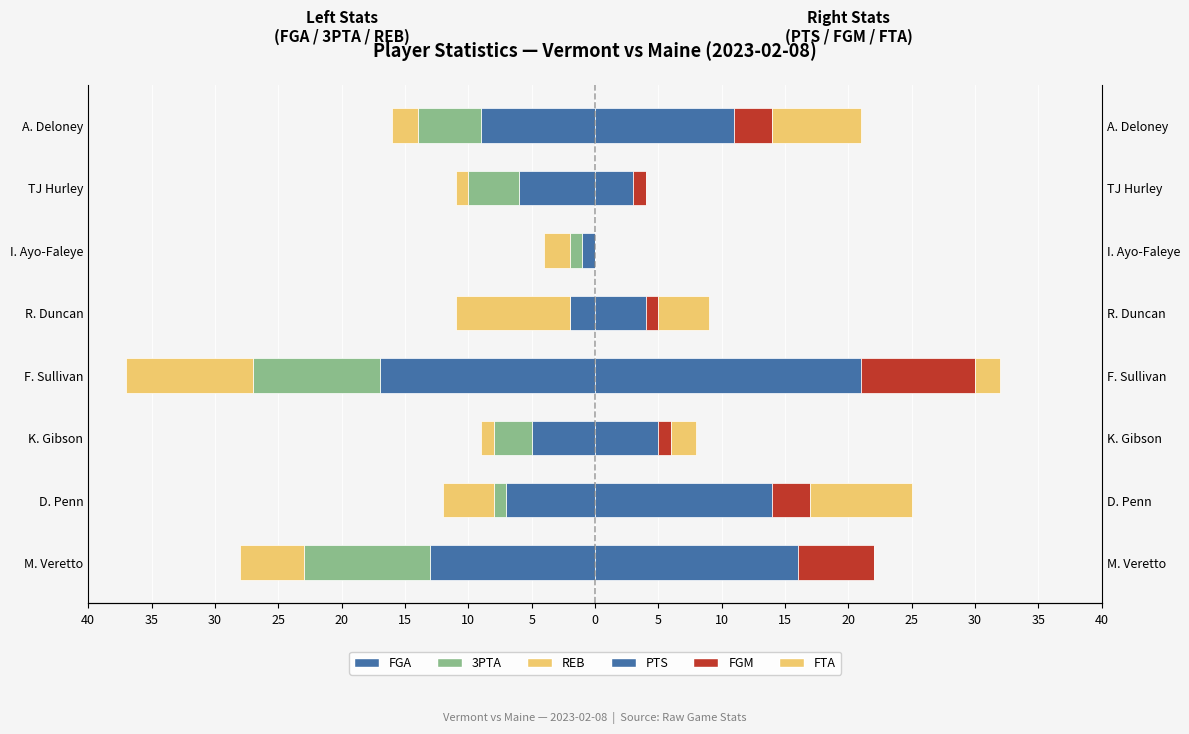

Is the value of FGA at A. Deloney greater than the value of PTS at A. Deloney?

No